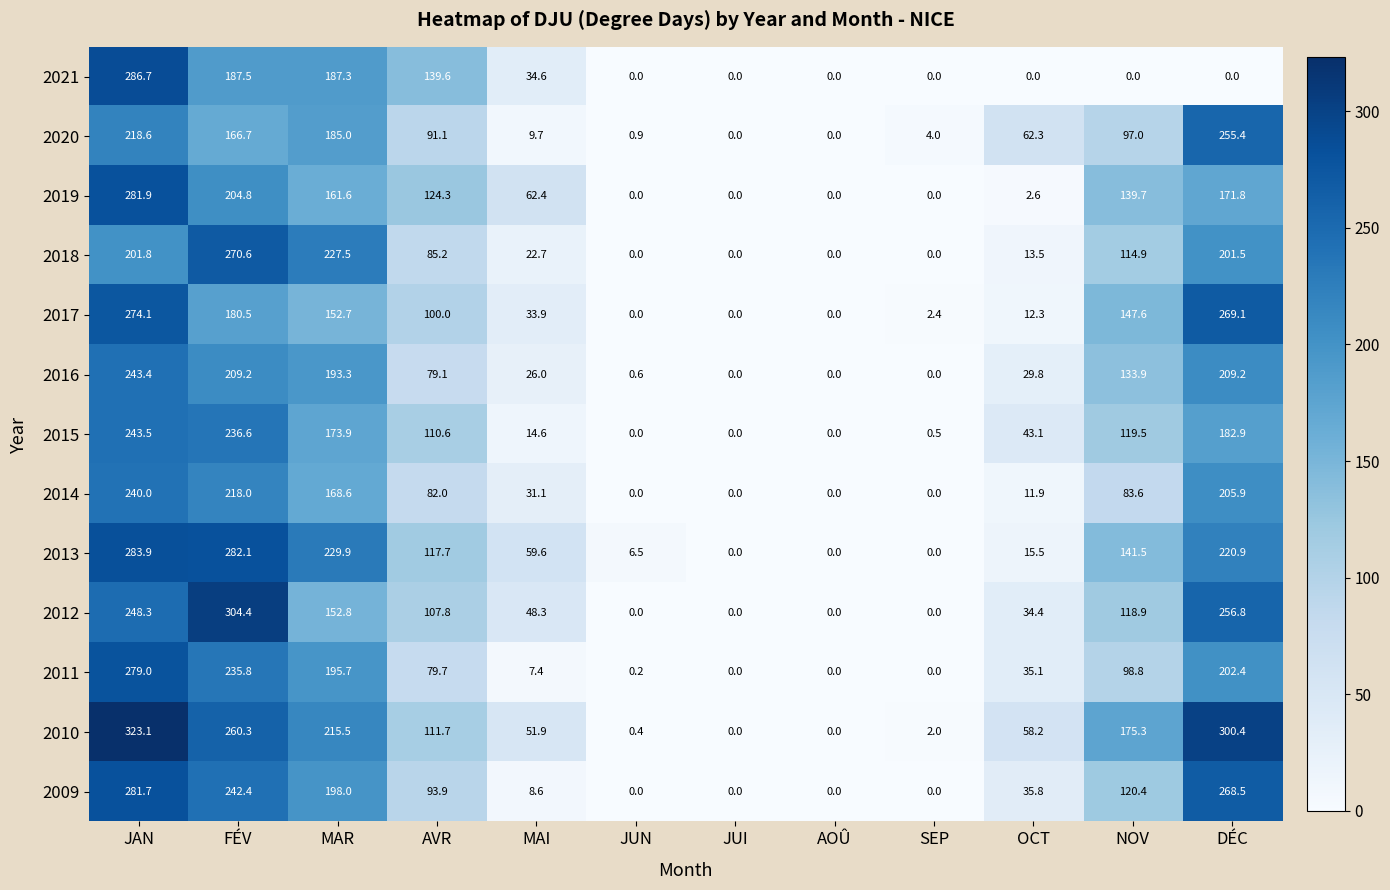

What is the spread (max minus min) of values at DÉC?

300.4